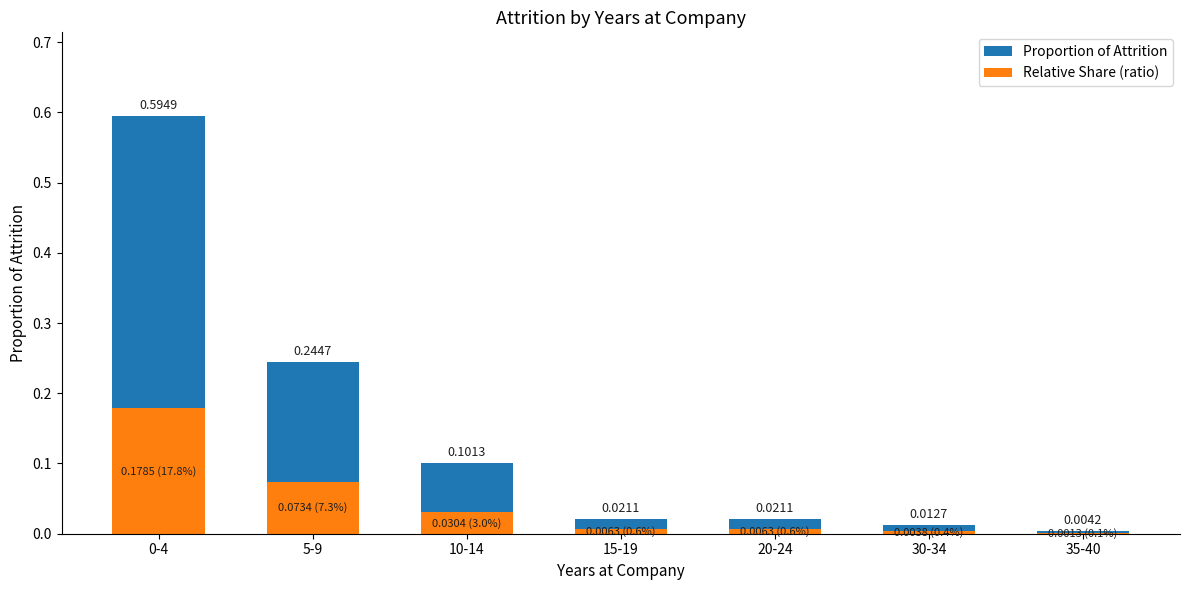

Read the Relative Share (ratio) value at 0-4.

0.2